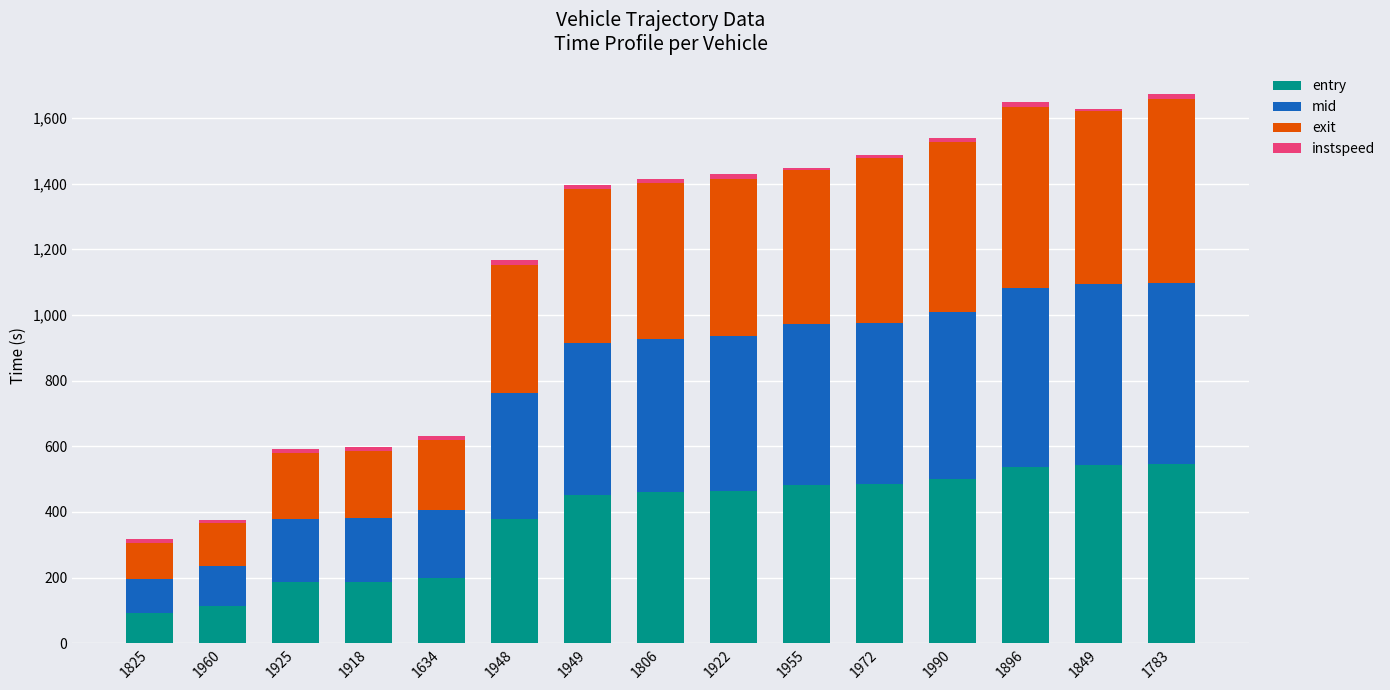

What is the maximum value for entry?

545.3